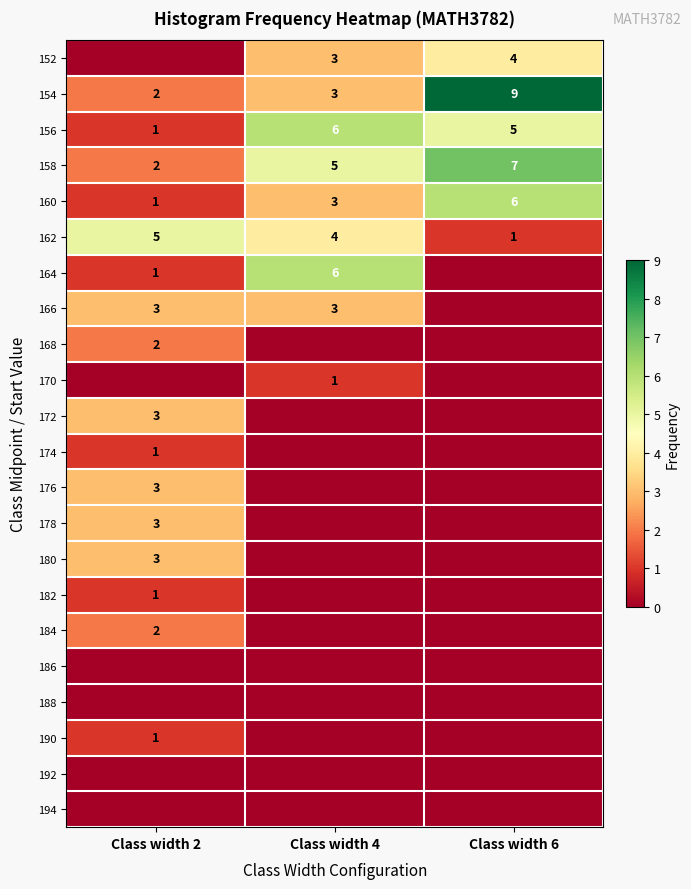

Which has a higher value, Class width 2 or Class width 4?

Class width 4